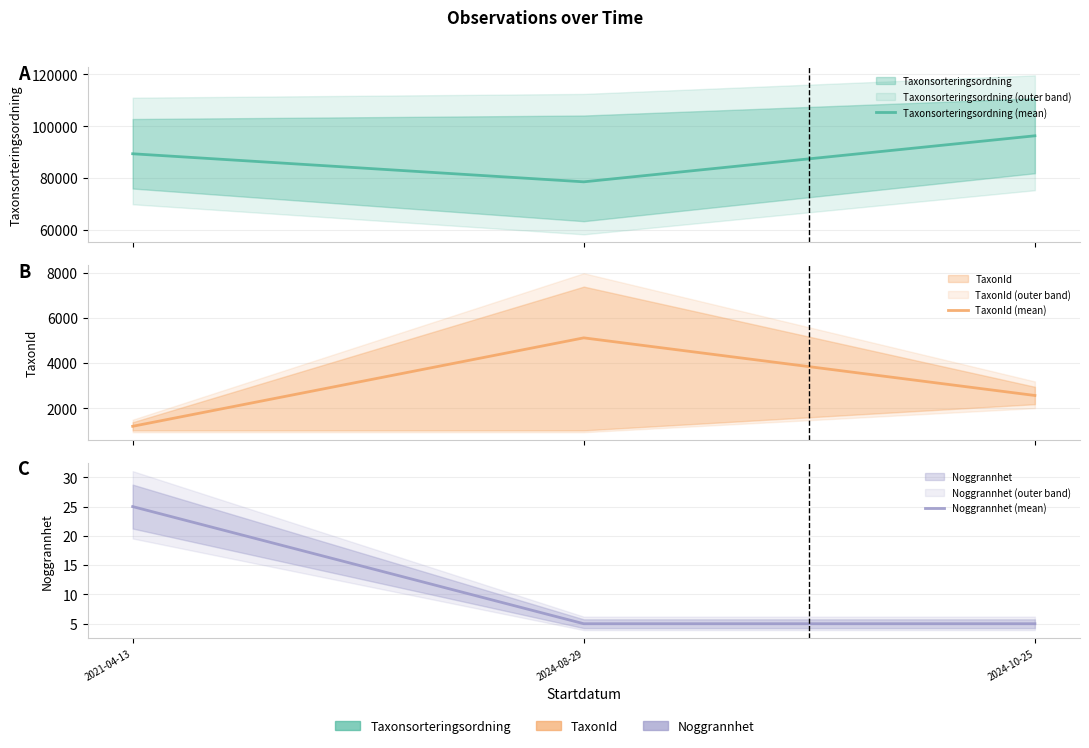

Is the value of Taxonsorteringsordning (mean) at 2021-04-13 greater than the value of Noggrannhet (mean) at 2024-10-25?

Yes